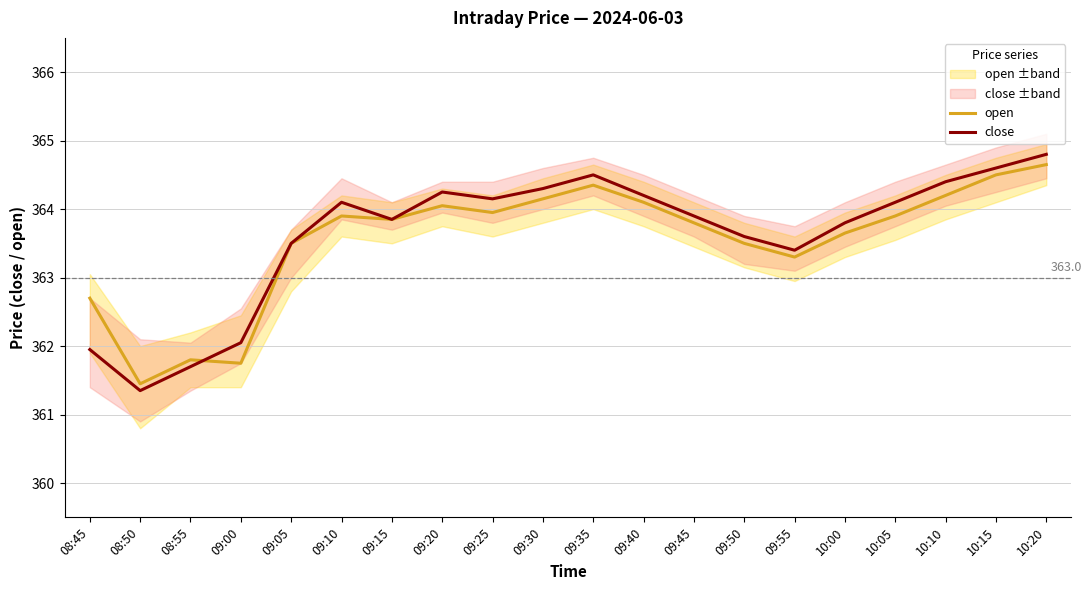

Where is open nearest to the value 363?

08:45